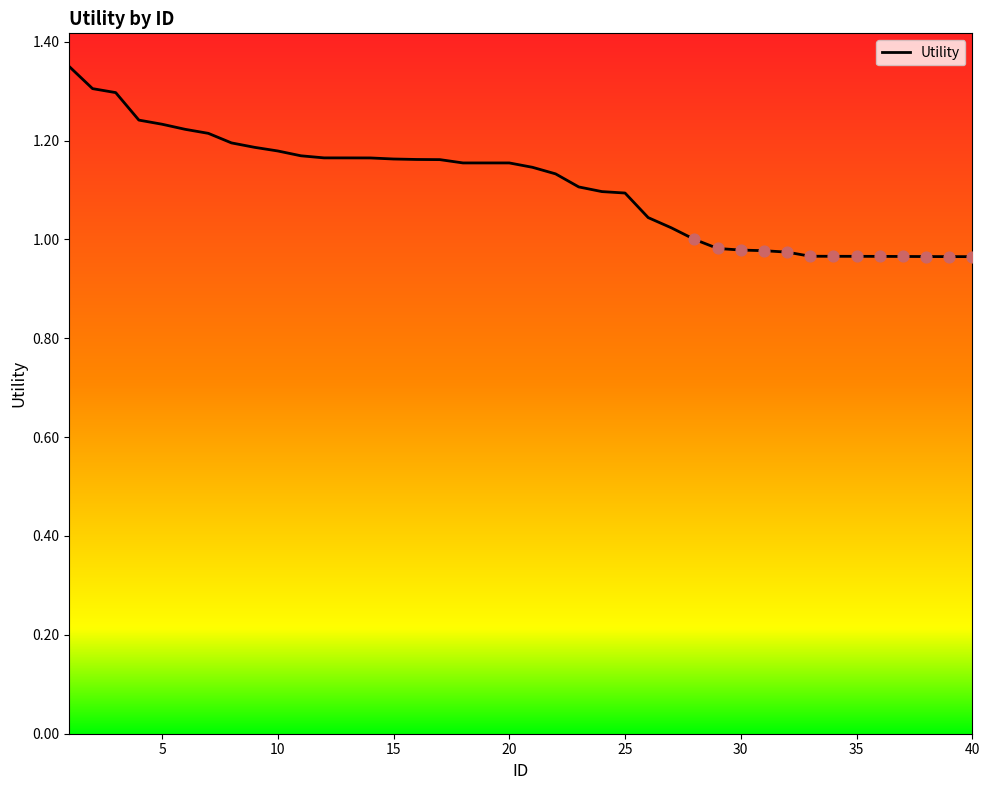

Between 4 and 3, which is larger?

3